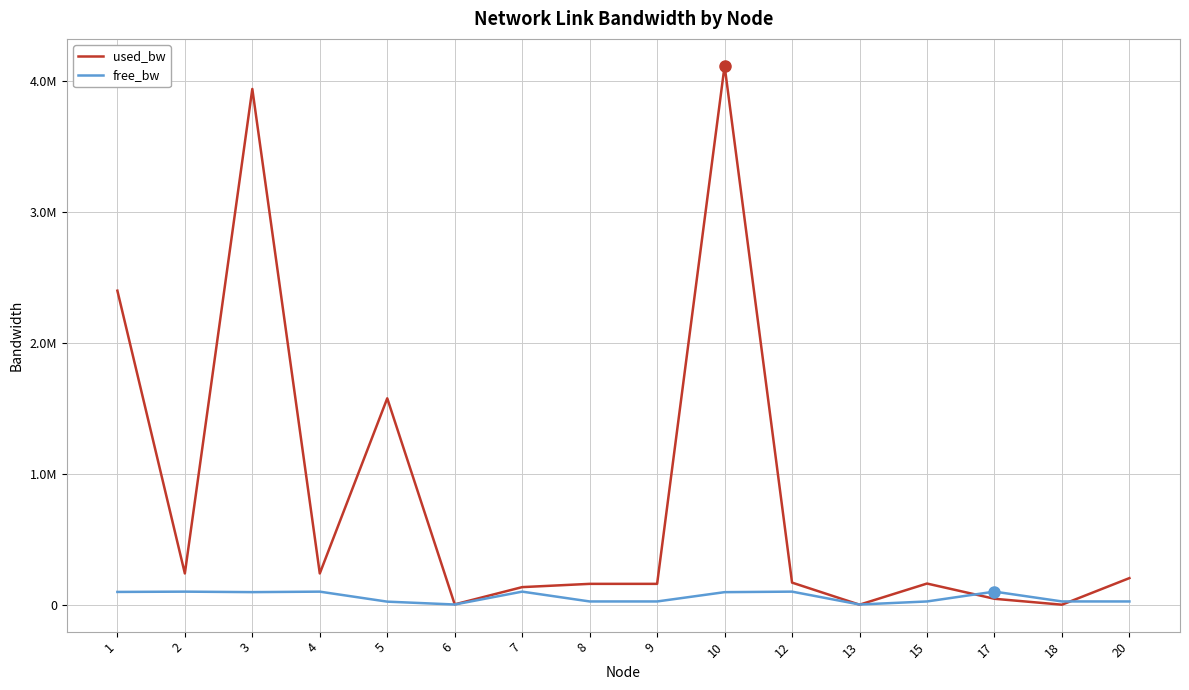

Is the value of free_bw at 2 greater than the value of used_bw at 12?

No